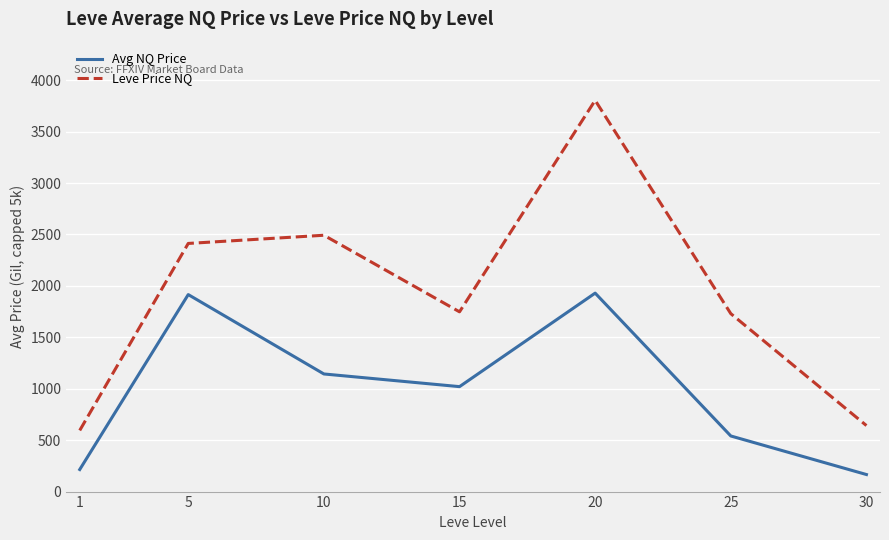

True or false: Leve Price NQ and Avg NQ Price intersect in this chart.

False